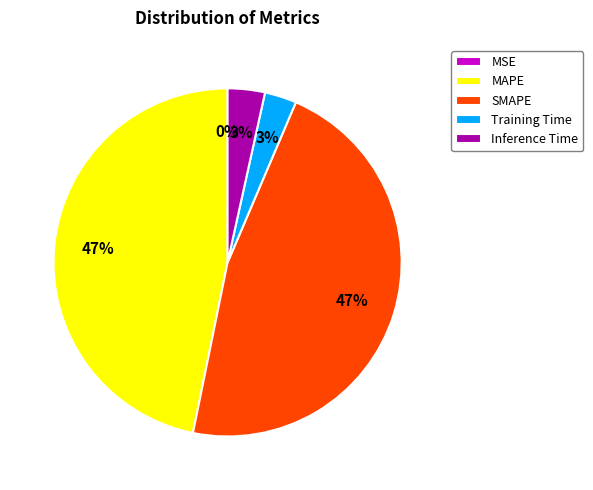

To the nearest percent, what is the combined percentage of SMAPE and MAPE?

94%